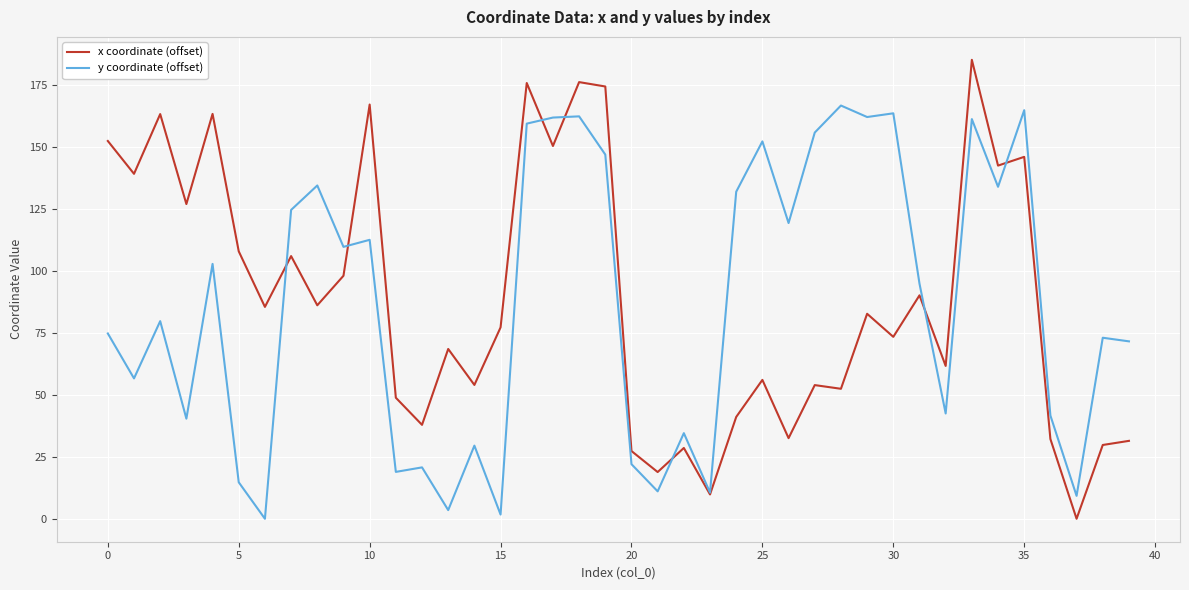

What is the difference between the maximum and minimum values in the x coordinate (offset) series?

185.2